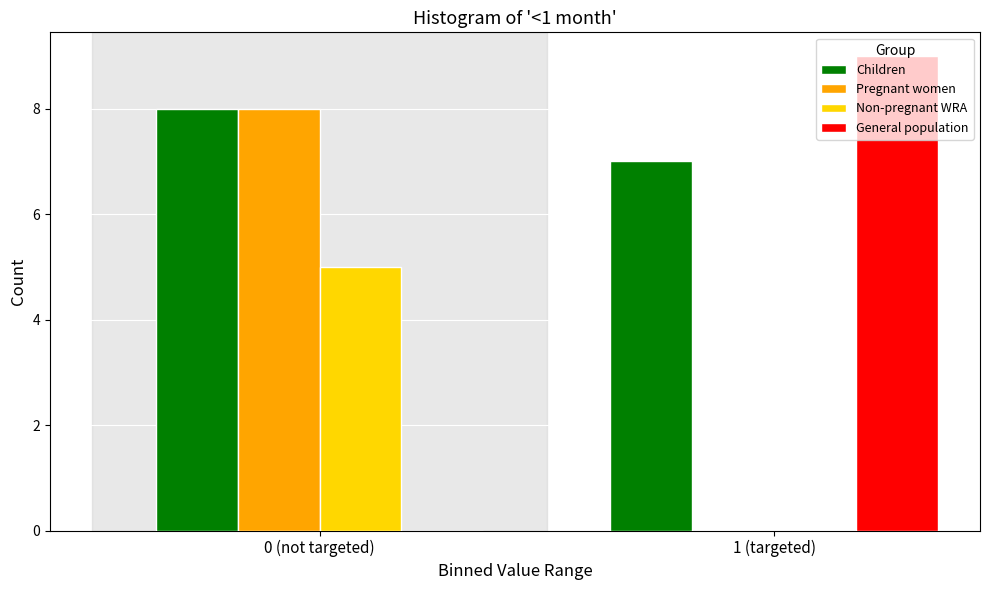

Reading left to right, extract all data points from this chart.

Children: 0 (not targeted)=8	1 (targeted)=7
Pregnant women: 0 (not targeted)=8	1 (targeted)=0
Non-pregnant WRA: 0 (not targeted)=5	1 (targeted)=0
General population: 0 (not targeted)=0	1 (targeted)=9